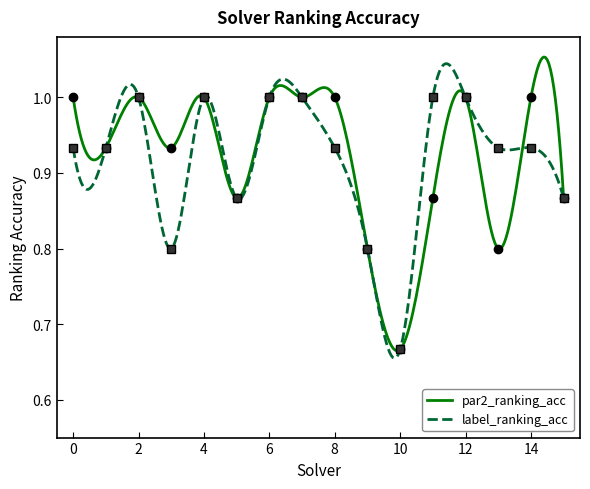

What is the total value across all series at 2?

2.0